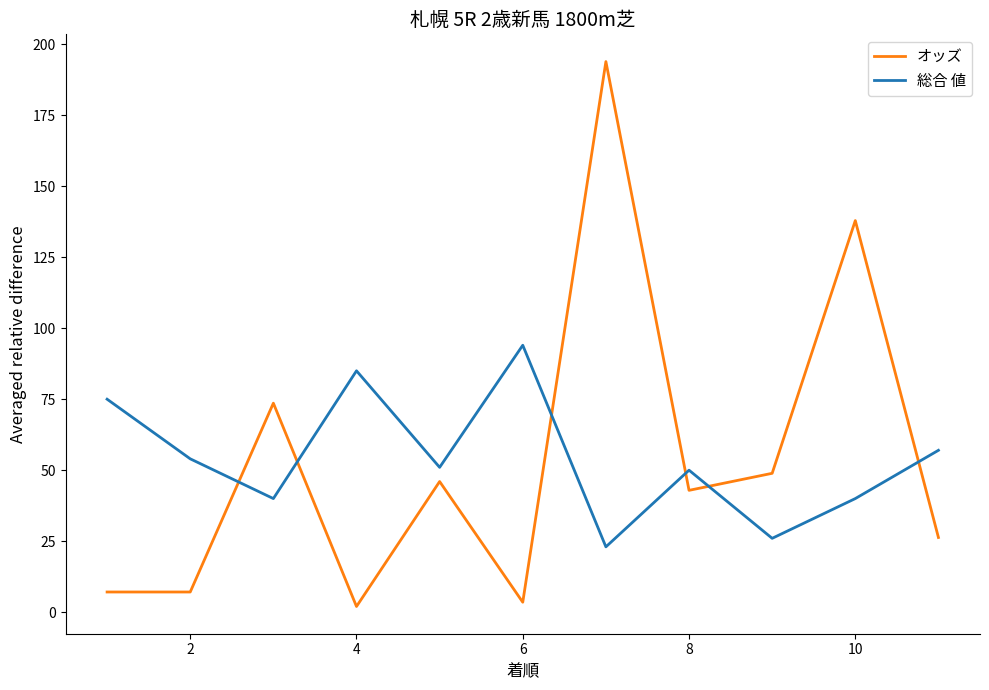

Which series has the widest spread of values?

オッズ